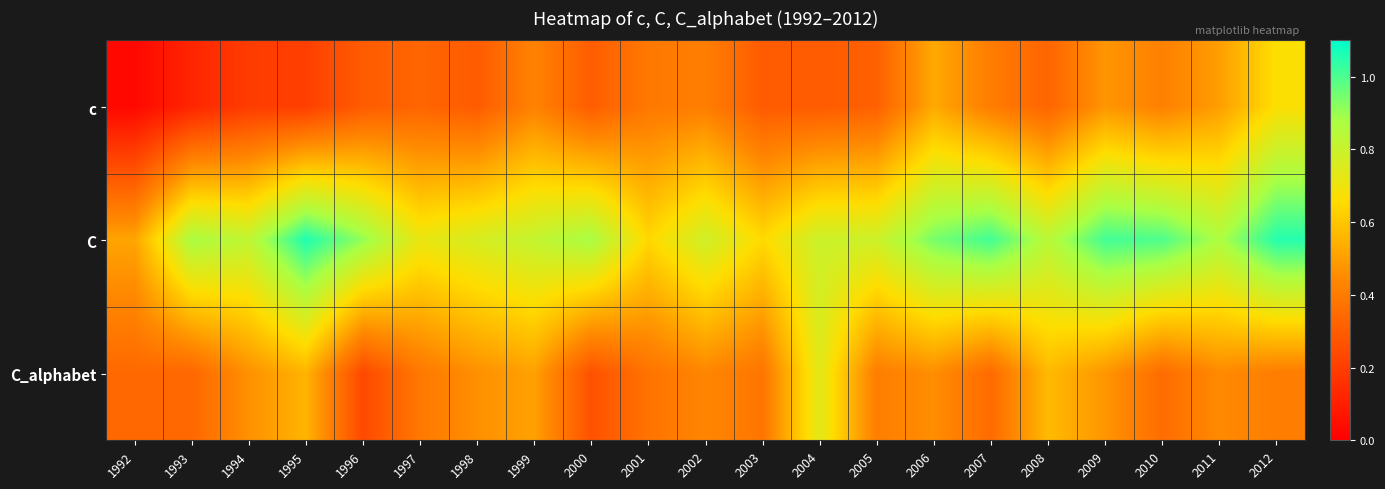

List the series in order of their overall mean, highest first.

C, C_alphabet, c